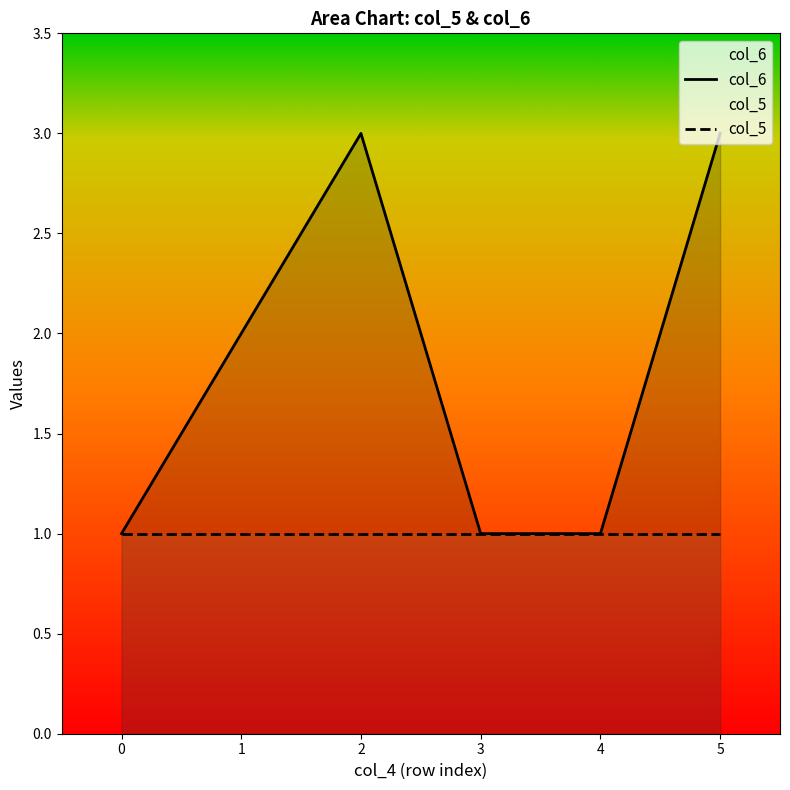

What is the sum of the col_5 values at 5 and 2?

2